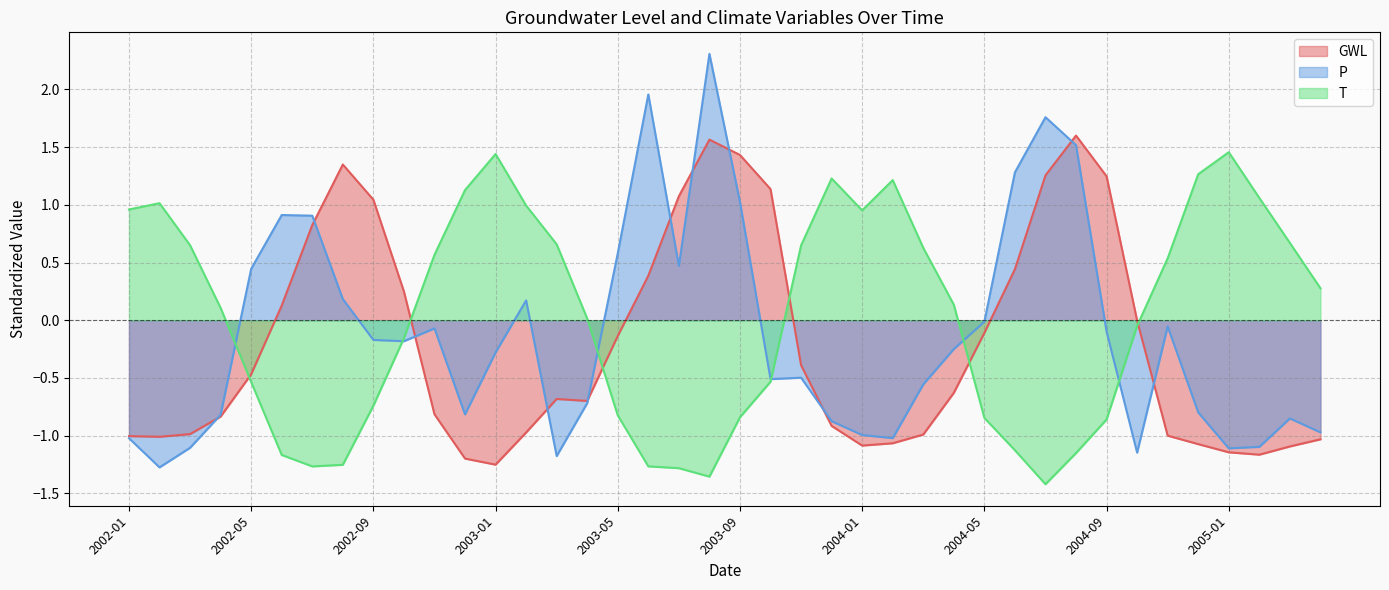

What is the smallest value displayed?

-1.4